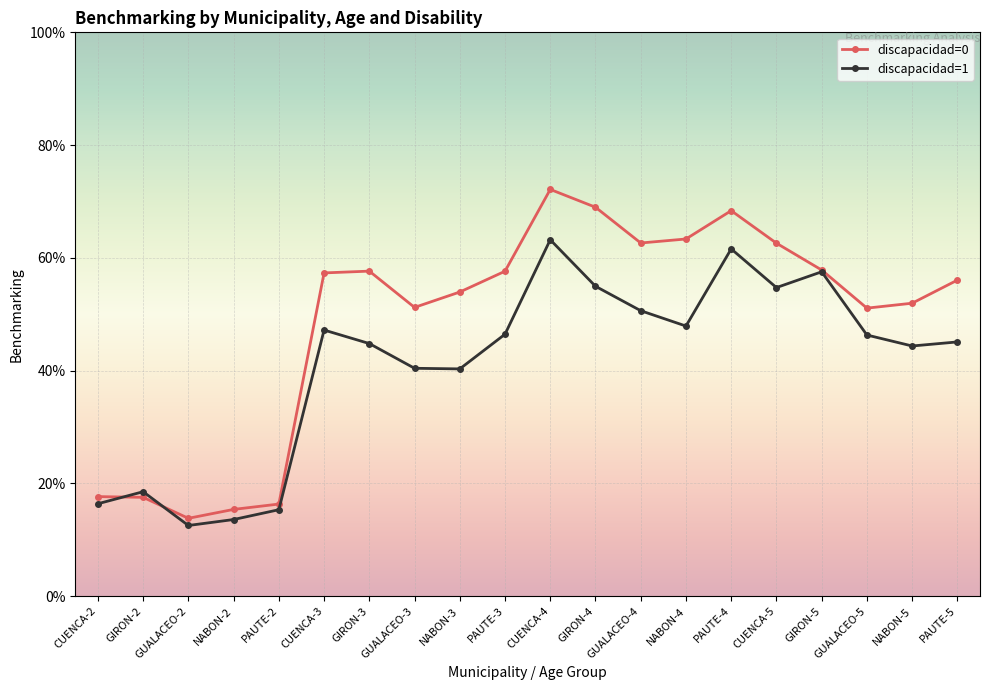

The discapacidad=1 series shows 0.0 at PAUTE-2. True or false?

False